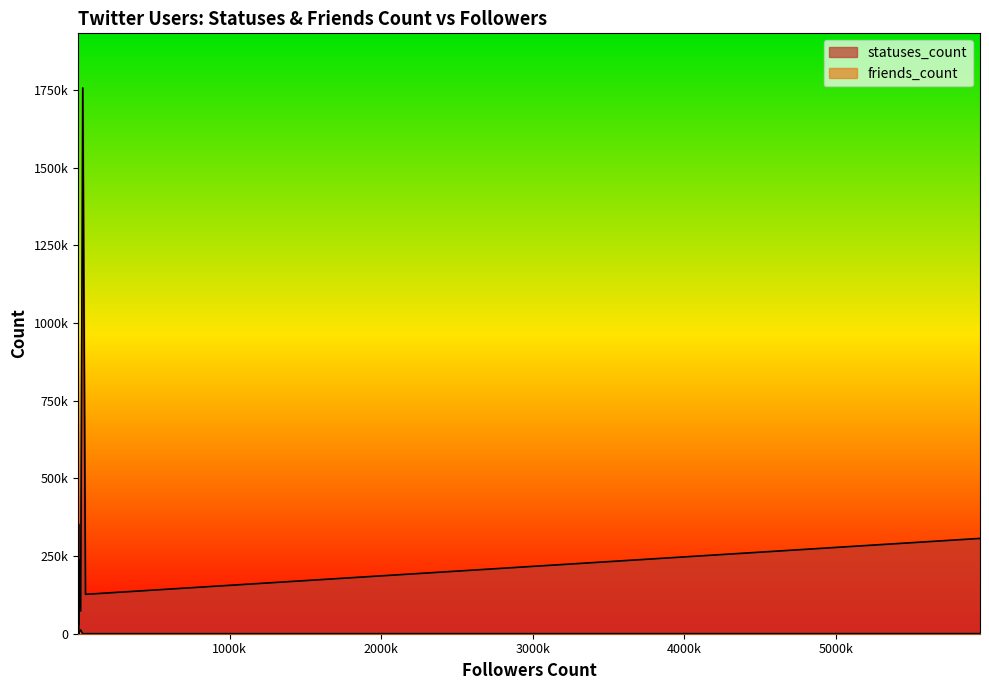

Reading right to left, what are all the values shown in this chart?

statuses_count: 13349	13003	126712	1756223	23556	62667	62667	215995	13003	13349	239788	13349	1556	19619	24750	42354	145421	2319	13003	215995	26775	4741	352823	10511	1846	30226	30226	213	8838	13003	13349	3506	2064	73048	2175	13349	81787	306673
friends_count: 4842	264	41	1	40	369	369	3273	264	4842	699	4842	750	57	565	1646	797	631	264	3273	338	65	4991	703	8	449	449	92	542	264	4842	702	104	12185	321	4842	471	202